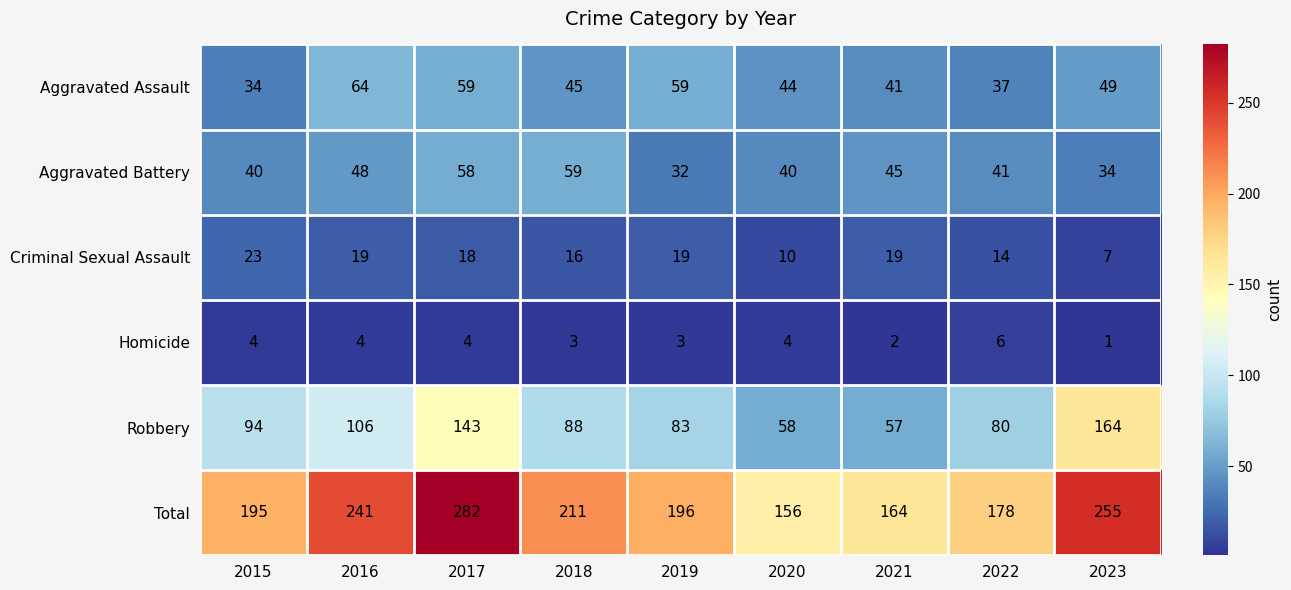

Rank the series at 2021 from highest to lowest value.

Total, Robbery, Aggravated Battery, Aggravated Assault, Criminal Sexual Assault, Homicide